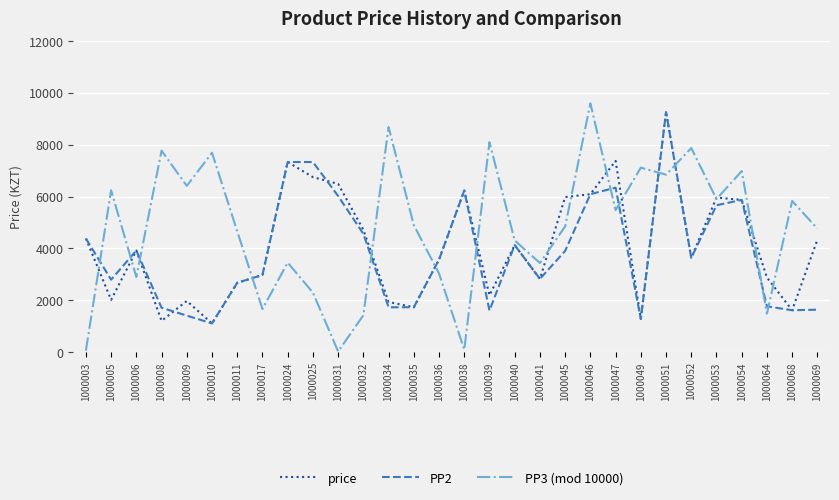

What is the difference between the maximum and minimum values in the PP2 series?

8160